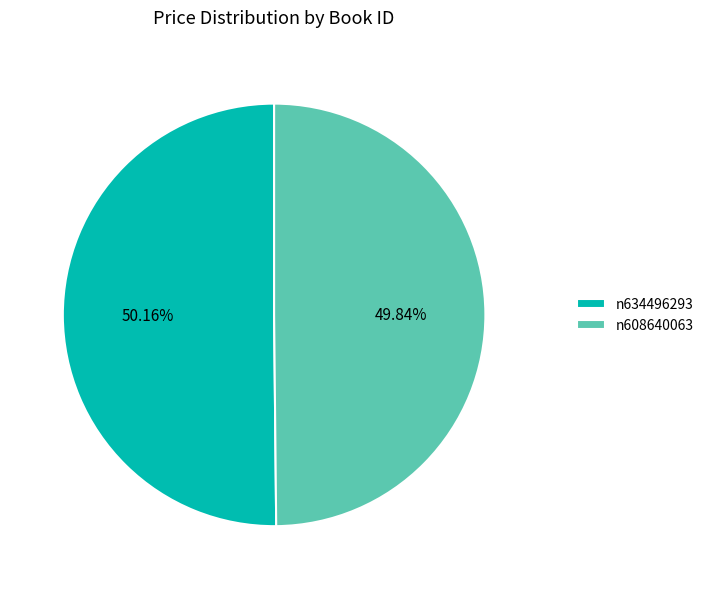

Combined, do n634496293 and n608640063 account for over 50%?

Yes